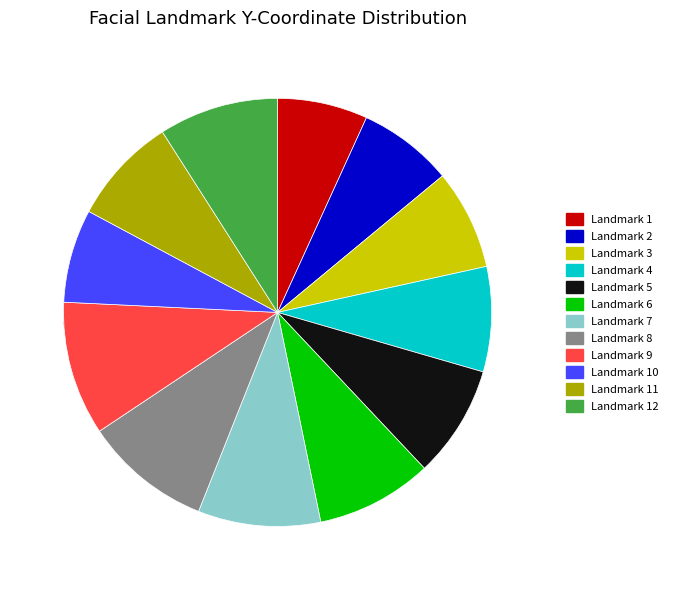

What percentage is the 5 slice, to the nearest percent?

8%